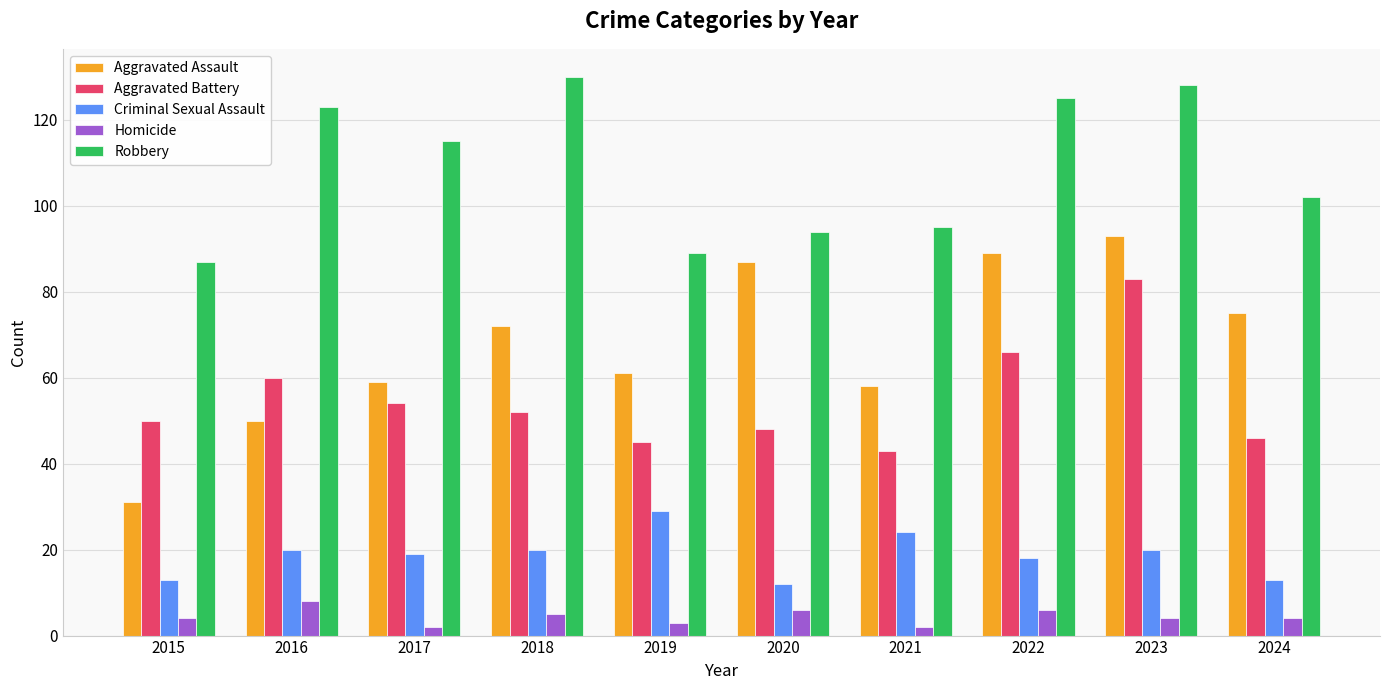

How many bars are there in each group?

5